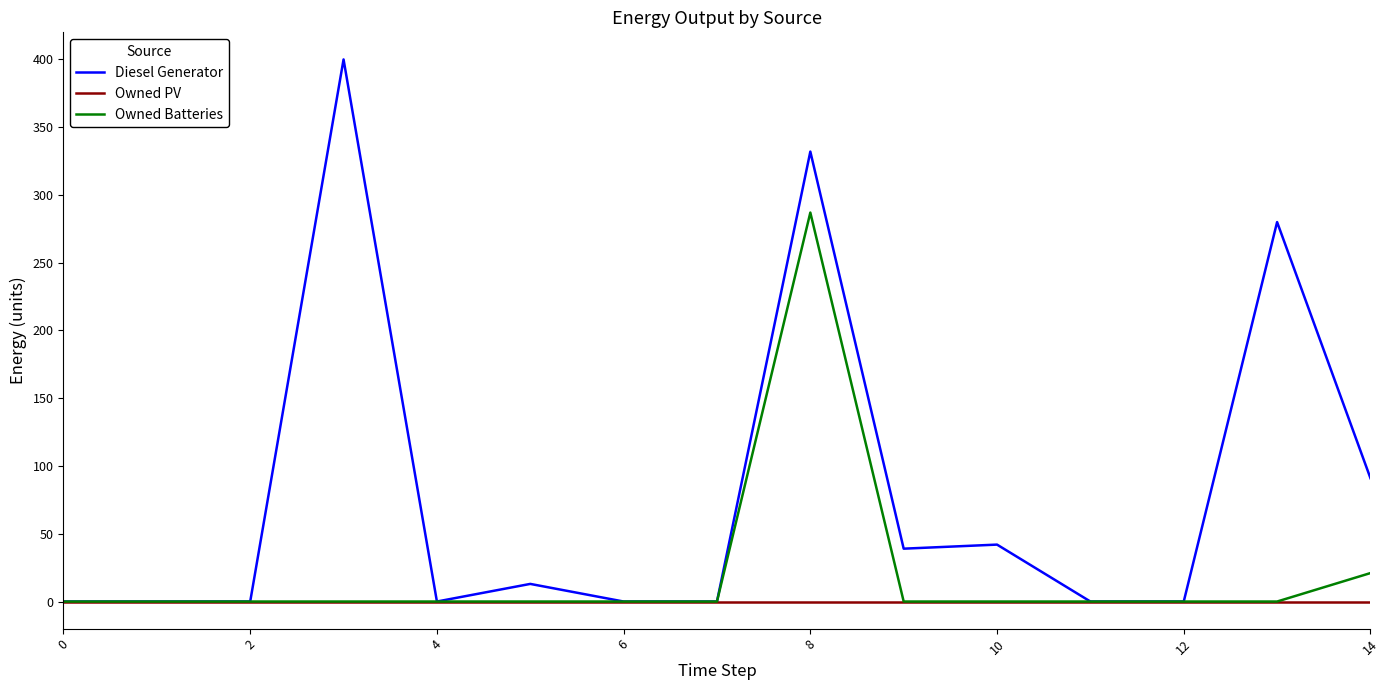

List the series in order of their overall mean, highest first.

Diesel Generator, Owned Batteries, Owned PV